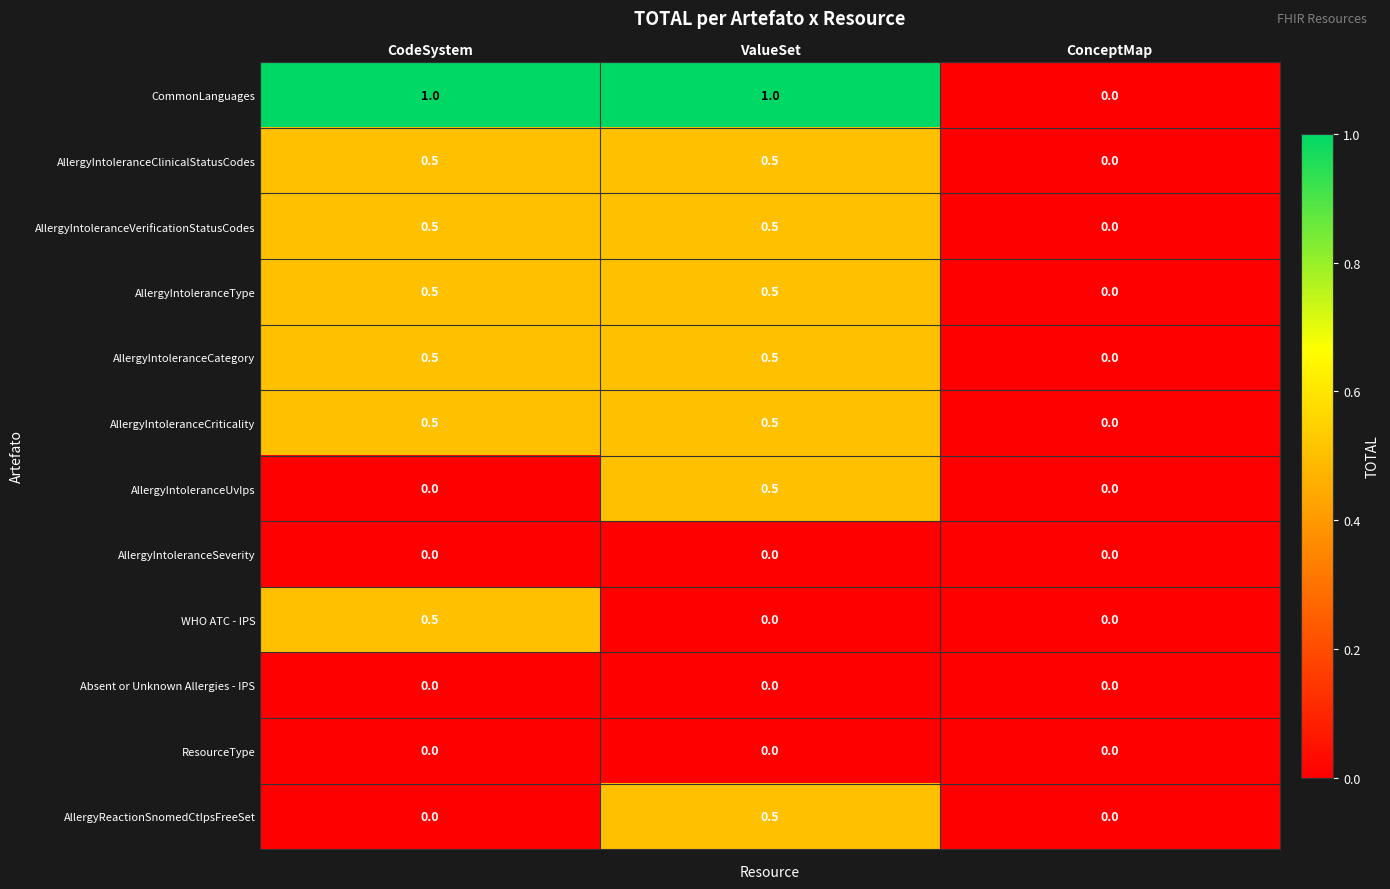

The value of CommonLanguages at CodeSystem is 1.0. True or false?

True